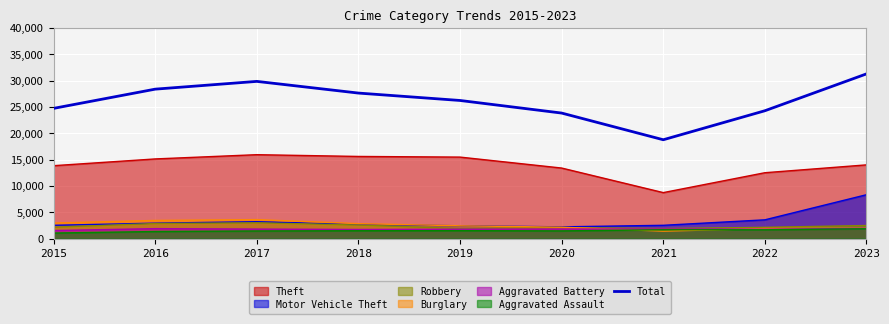

True or false: the data has more than 1 interior local peaks.

False